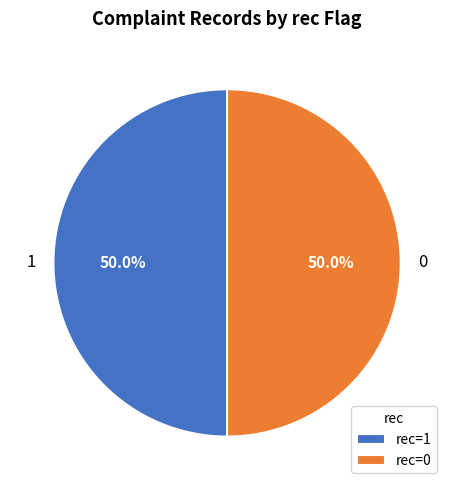

What is the ratio of the value at 1 to the value at 0?

1.0